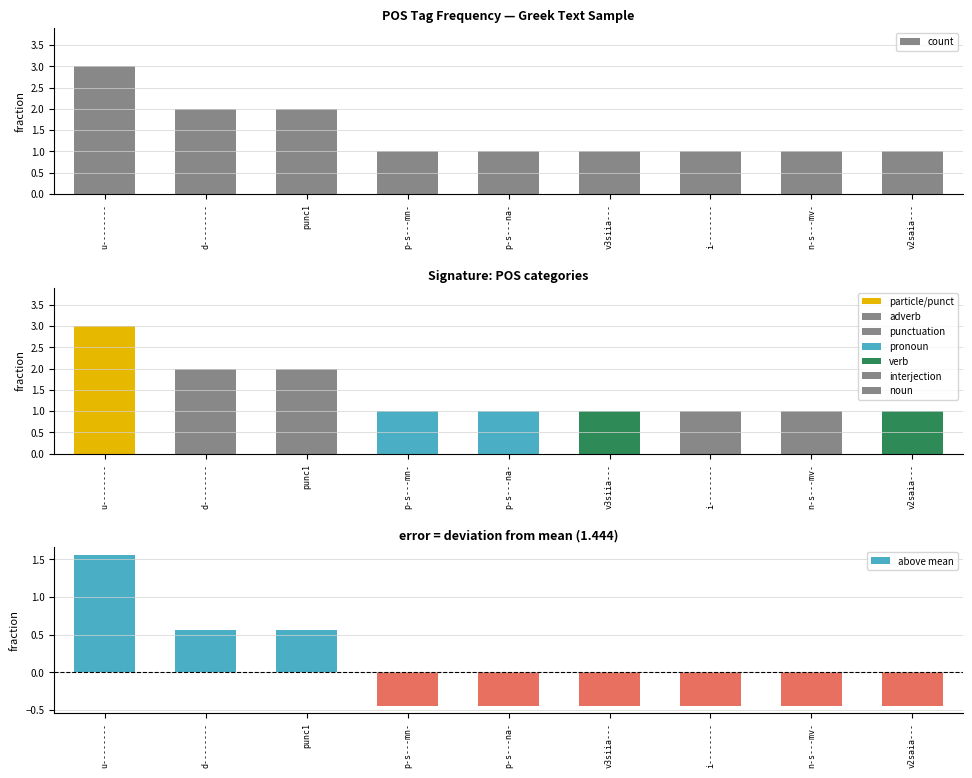

Are the bars horizontal?

No